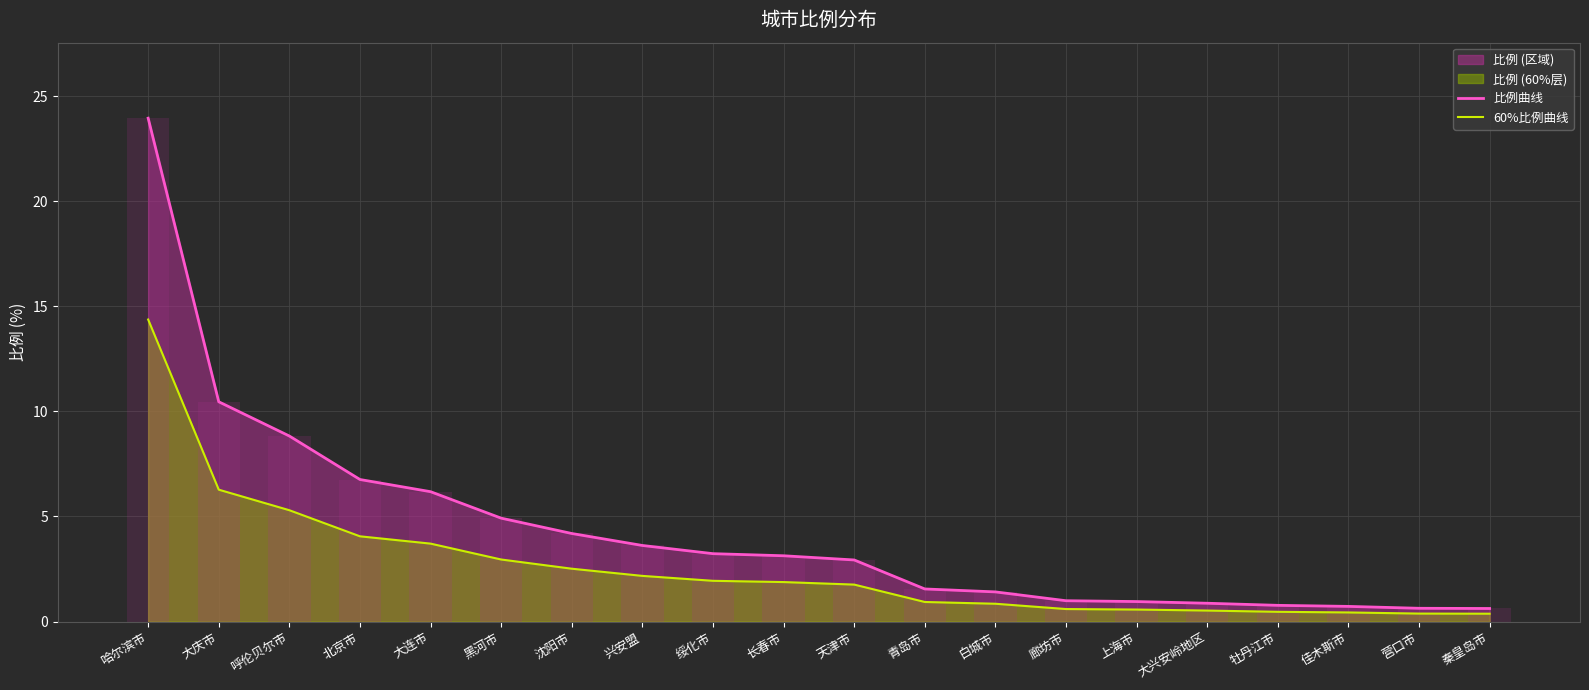

What position from the left is 北京市?

4